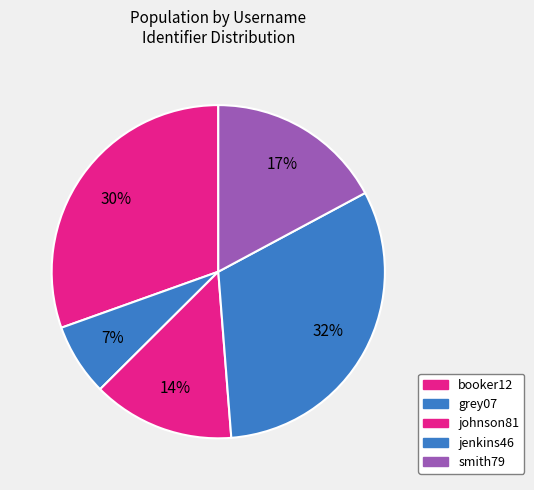

How much of the chart is everything except johnson81?

86.2%